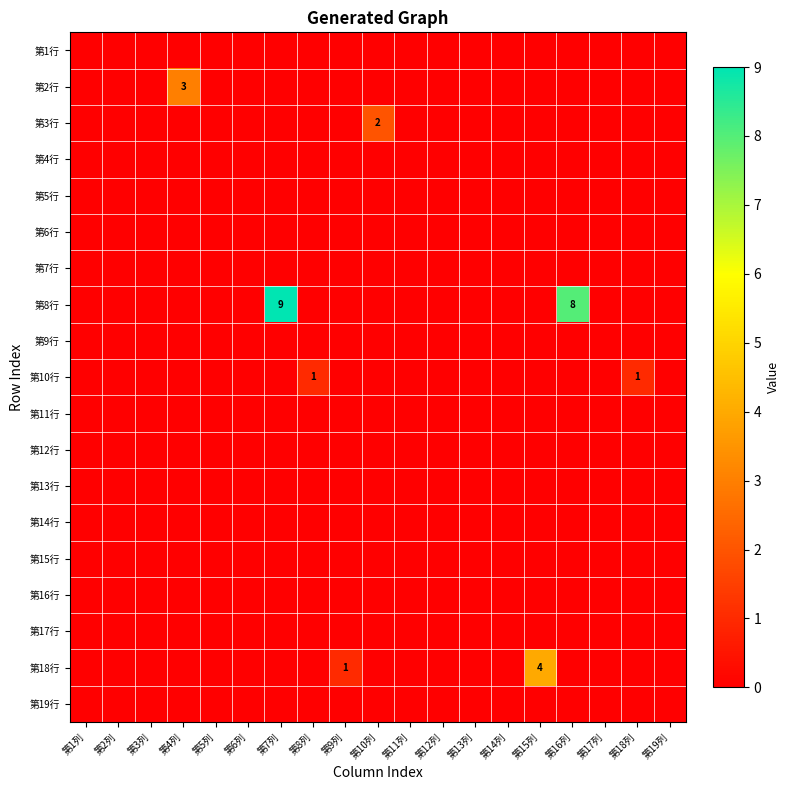

Count the number of data series in this chart.

19